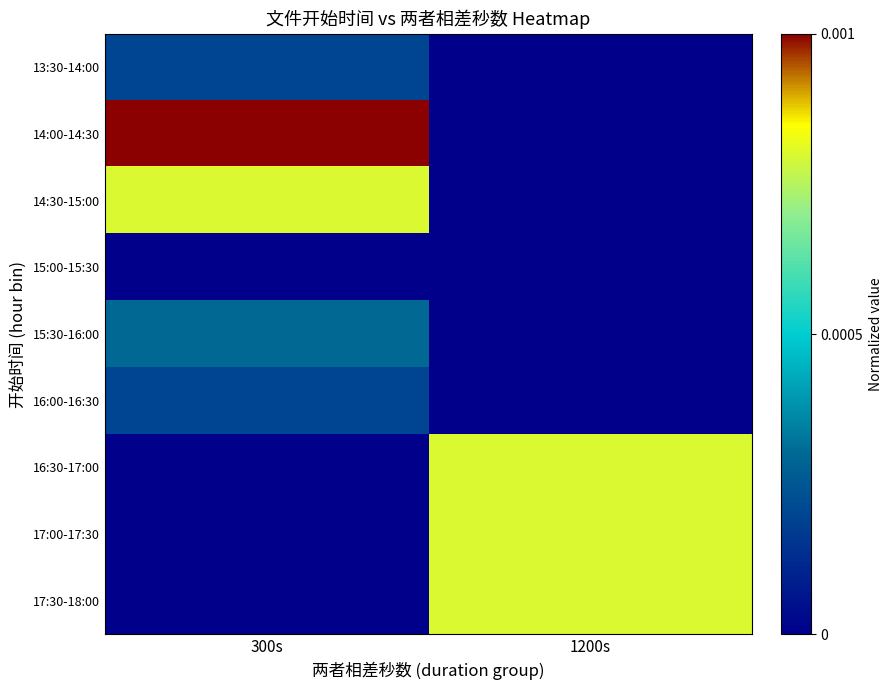

Which series has the largest range (max minus min)?

14:00-14:30